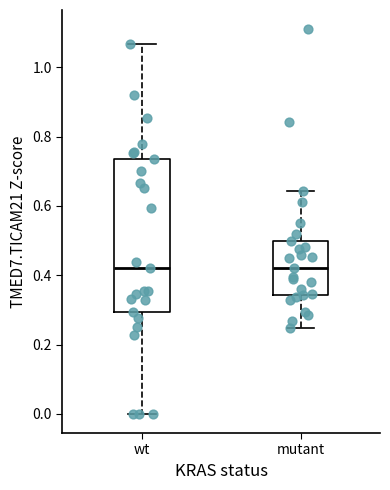

Which box is the tallest, from its lower edge to its upper edge?

wt